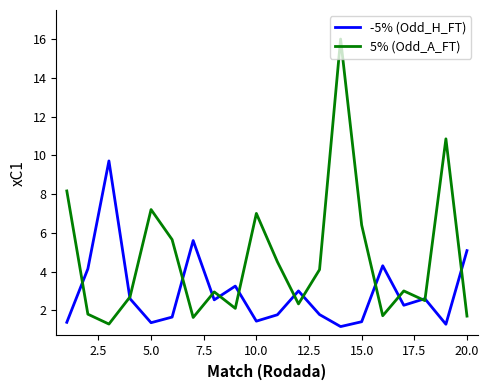

What is the difference between the second highest and second lowest values in the 5% (Odd_A_FT) series?

9.2